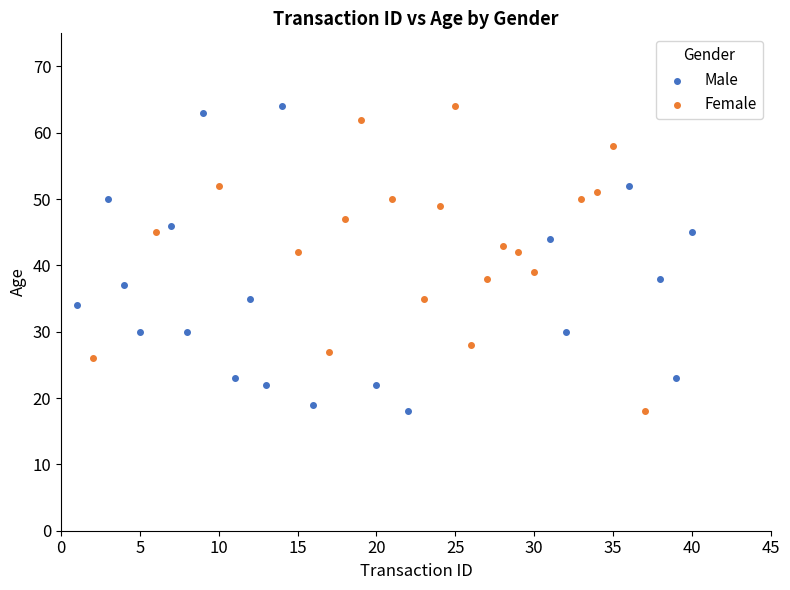

What are all the series names shown in the legend?

Male, Female